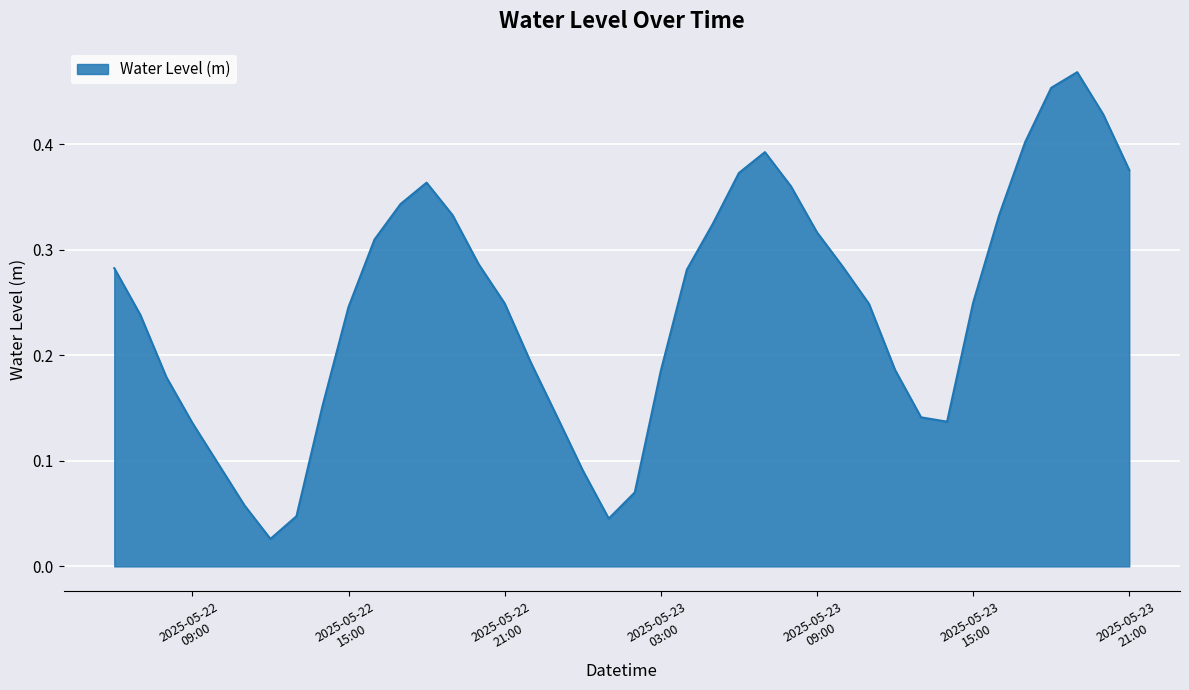

Reading left to right, extract all data points from this chart.

0.3	0.2	0.2	0.1	0.1	0.1	0.0	0.0	0.2	0.2	0.3	0.3	0.4	0.3	0.3	0.2	0.2	0.1	0.1	0.0	0.1	0.2	0.3	0.3	0.4	0.4	0.4	0.3	0.3	0.2	0.2	0.1	0.1	0.2	0.3	0.4	0.5	0.5	0.4	0.4